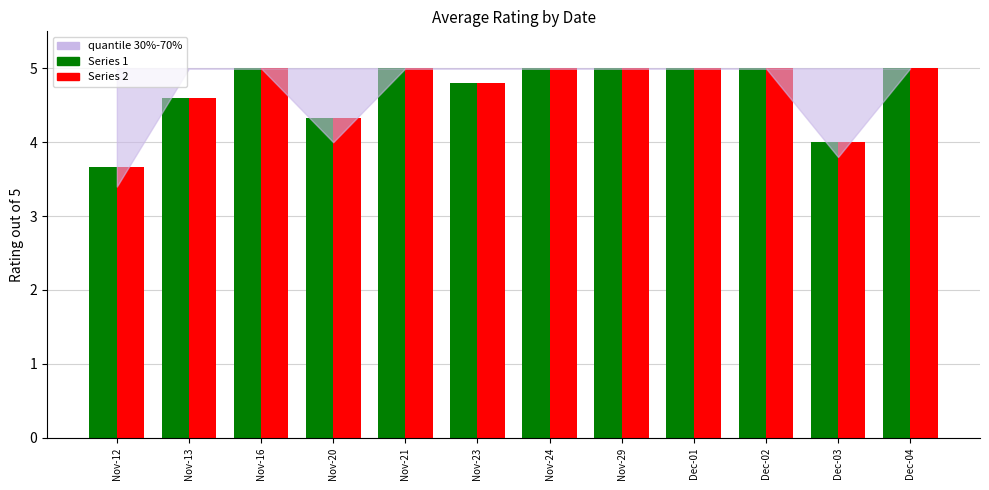

What is the difference between the maximum and second lowest values in the Series 1 (green) series?

1.0